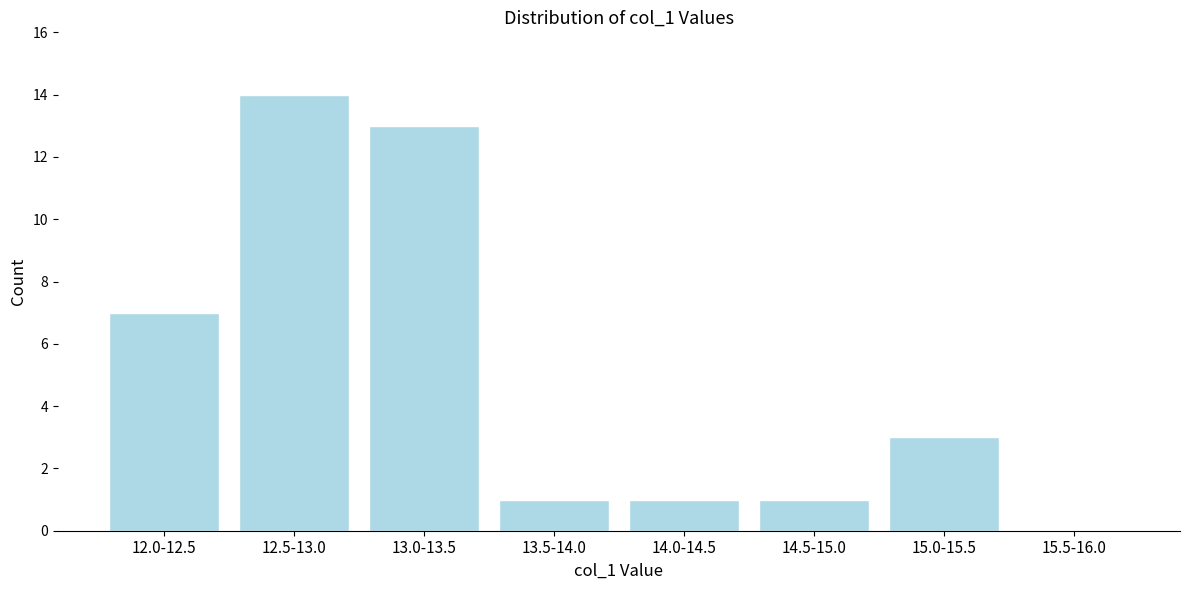

Reading right to left, transcribe all the data shown in this chart.

15.5-16.0=0	15.0-15.5=3	14.5-15.0=1	14.0-14.5=1	13.5-14.0=1	13.0-13.5=13	12.5-13.0=14	12.0-12.5=7